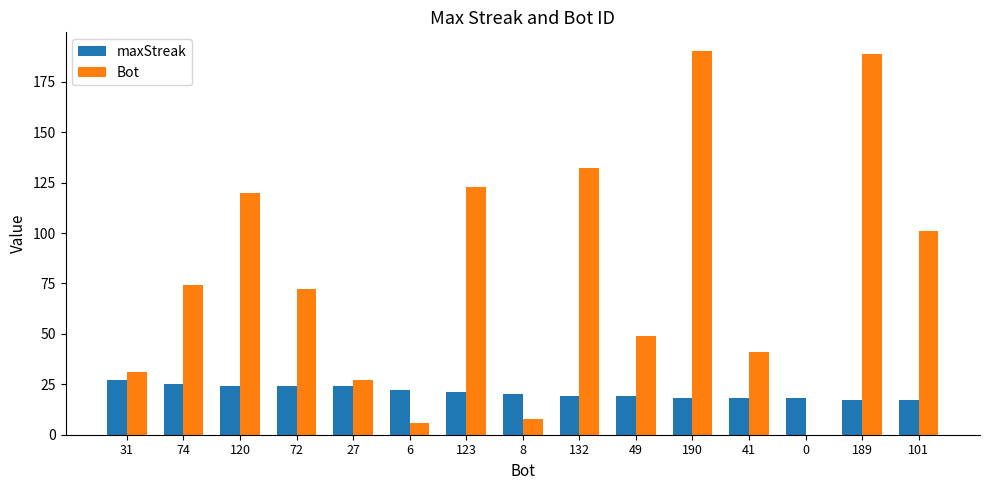

At which label is Bot closest to 95?

101